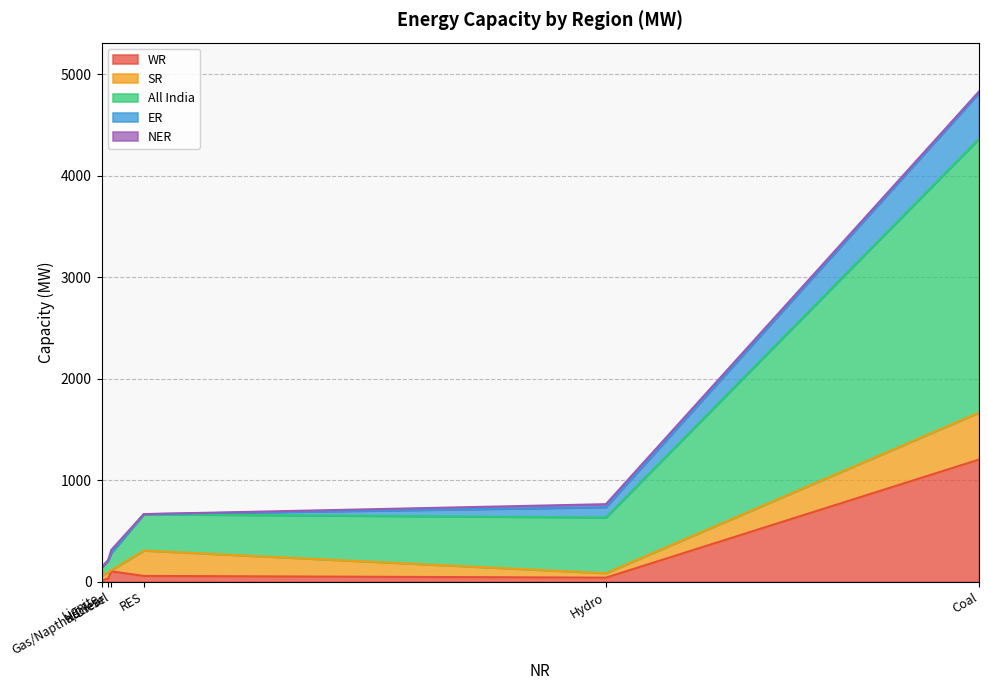

Does the chart have visible grid lines?

Yes